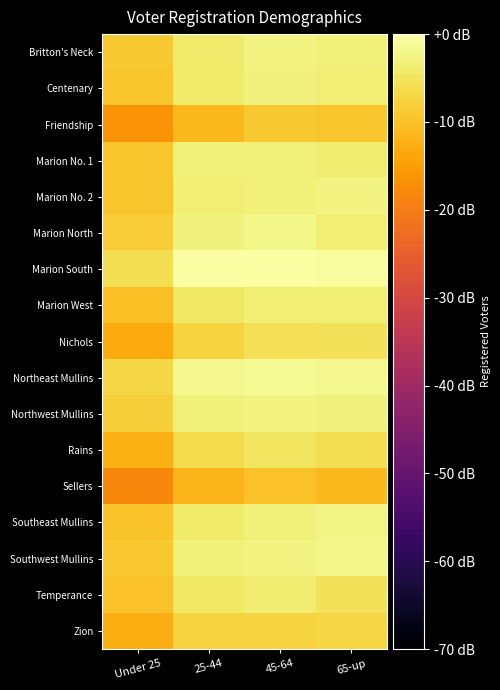

Which category has the highest value across all series?

45-64